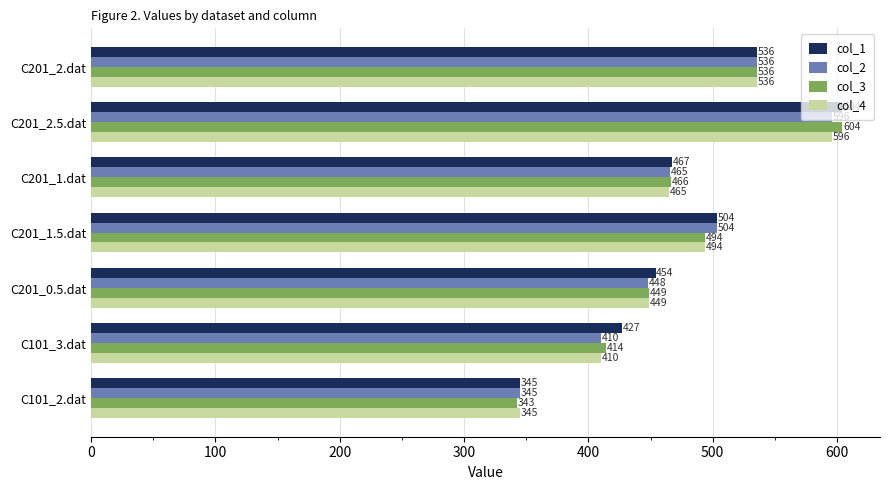

The col_4 series shows 345.1 at C101_2.dat. True or false?

True